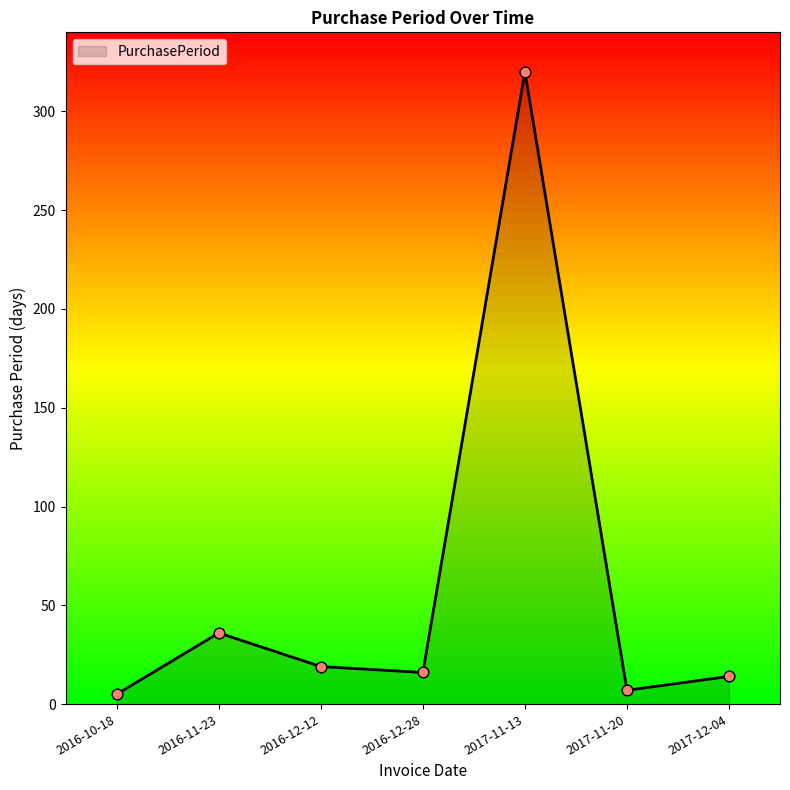

Between 2016-12-12 and 2016-10-18, which is larger?

2016-12-12